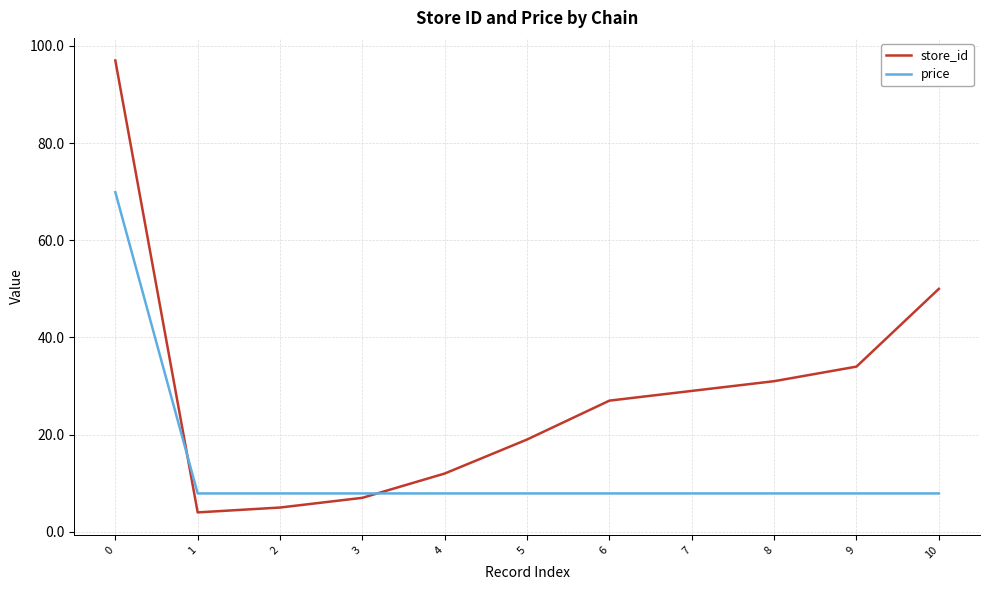

What is the smallest value displayed?

4.0